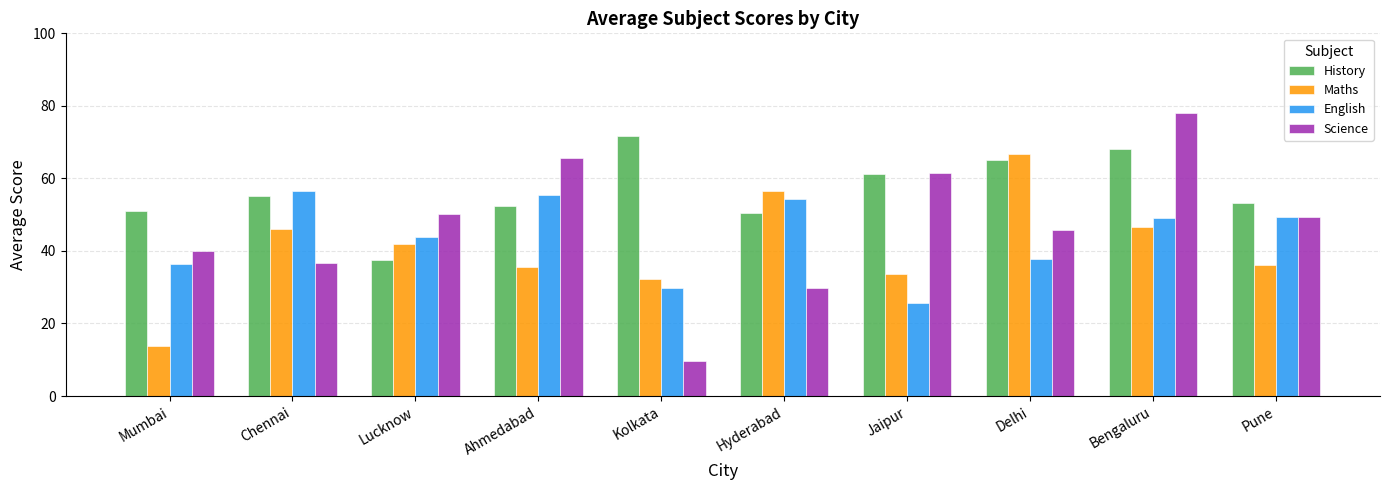

Read the History value at Hyderabad.

50.5